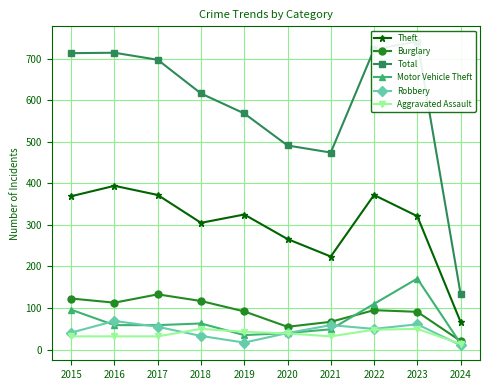

What is the total value across all series at 2015?

1374